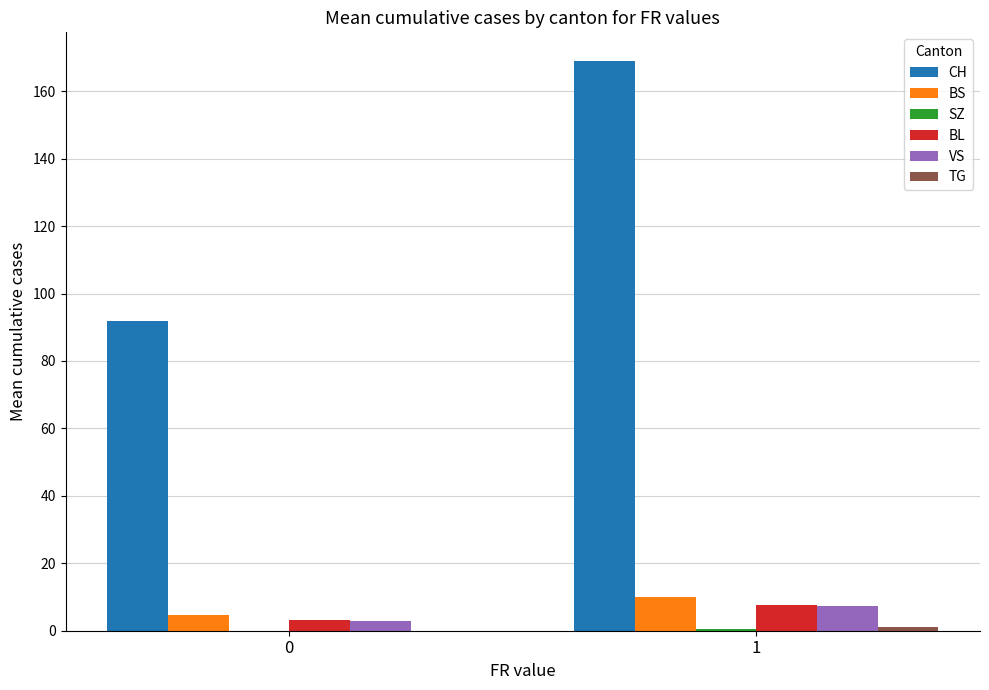

How many categories are shown in the chart?

2